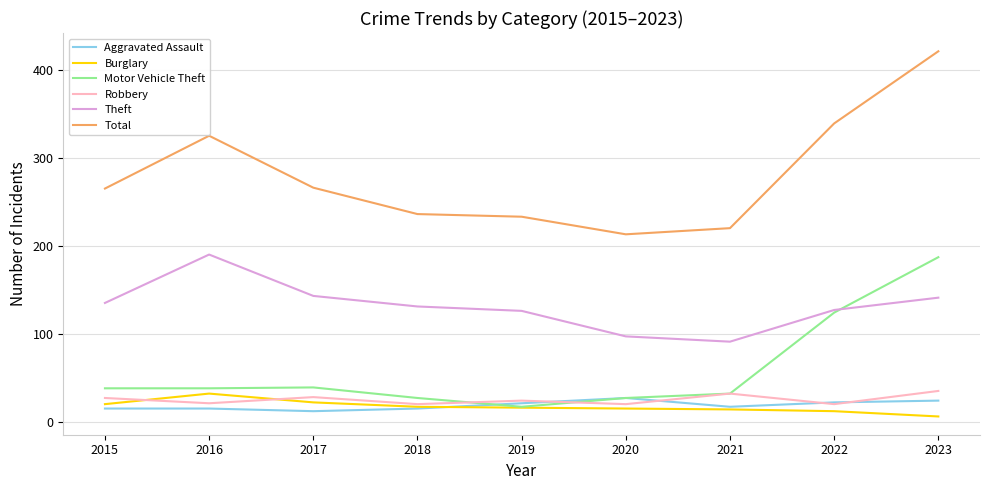

Does the chart have visible grid lines?

Yes